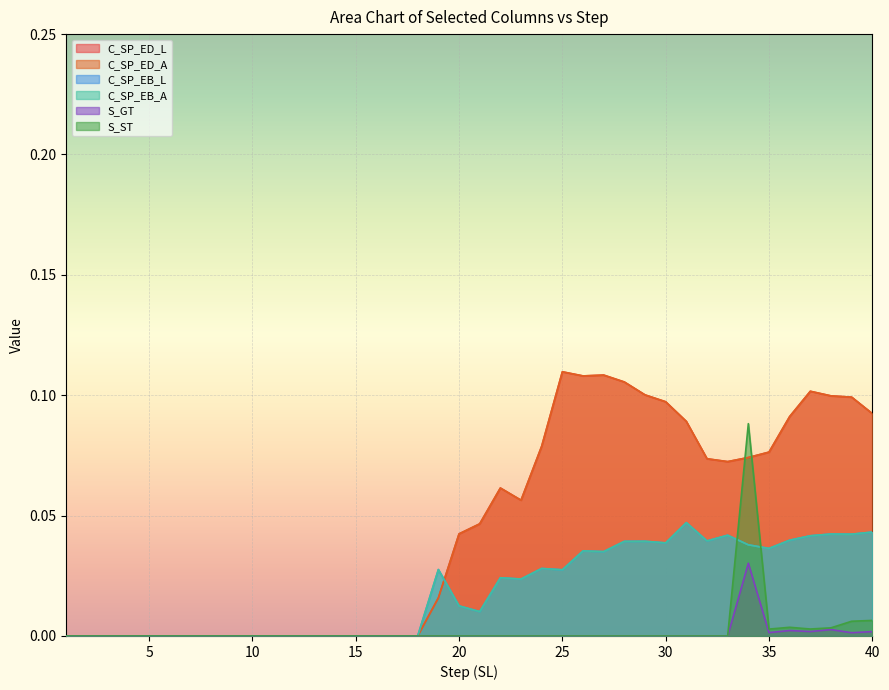

True or false: C_SP_EB_A has a value of 0.0 at 17.

True